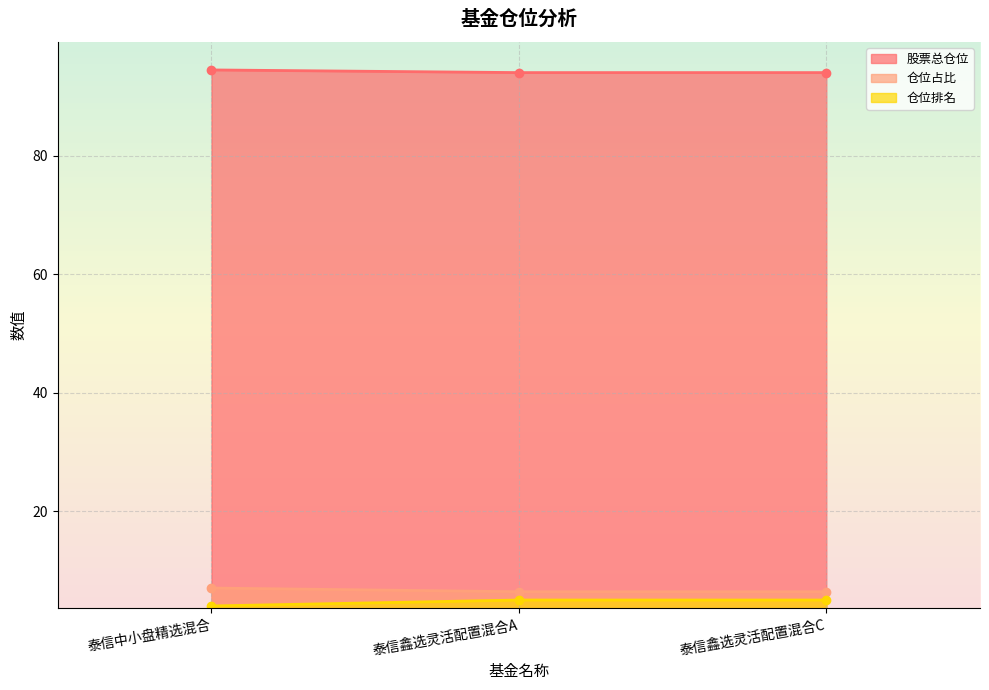

At how many categories does at least one series exceed 44?

3